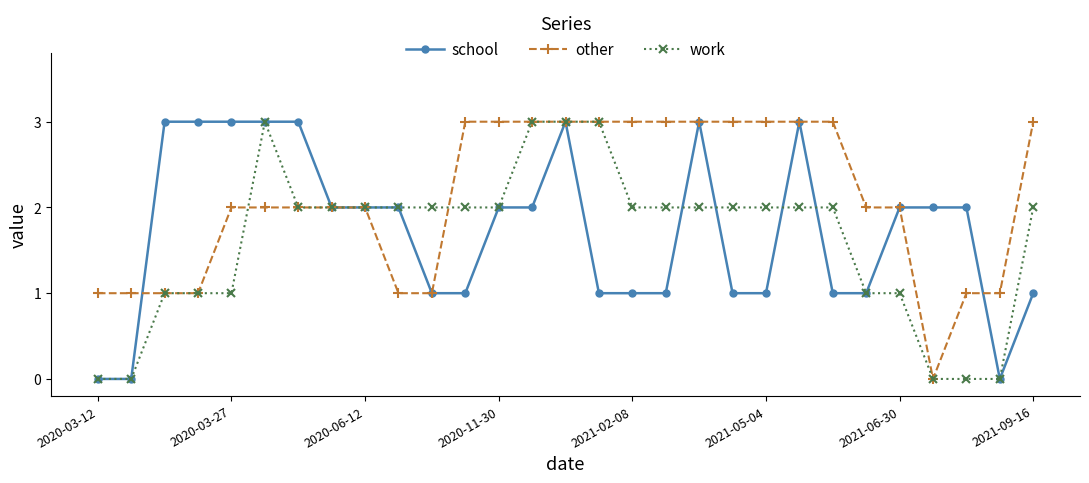

Which series has the largest total across all categories?

other